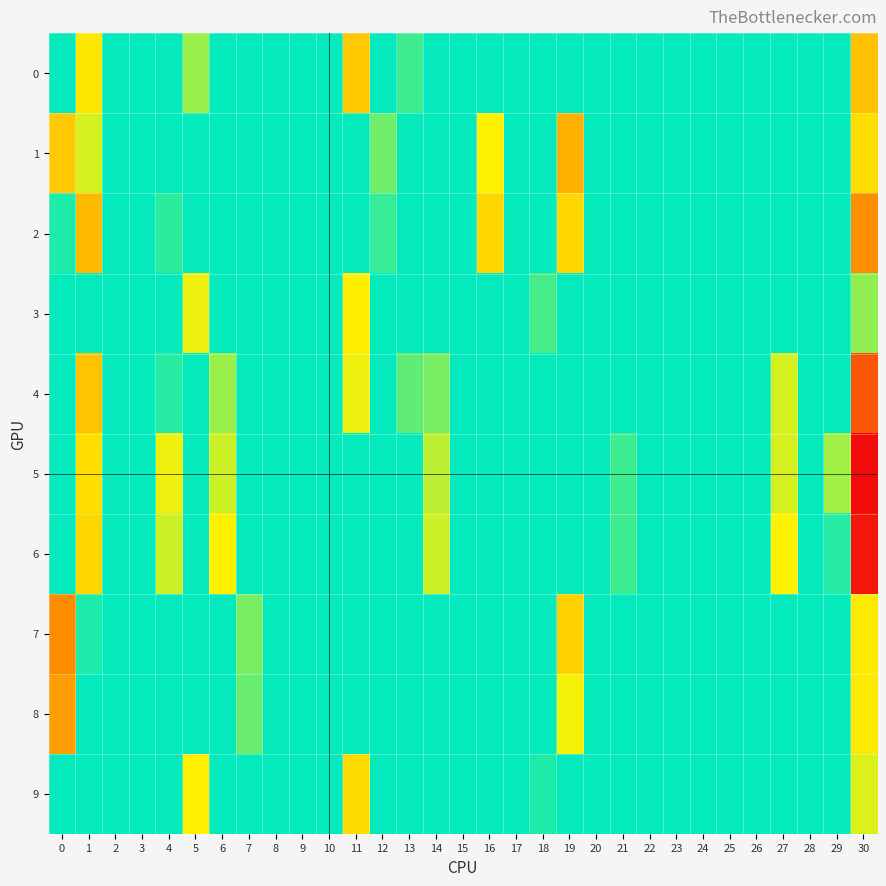

How many categories are shown in the chart?

31